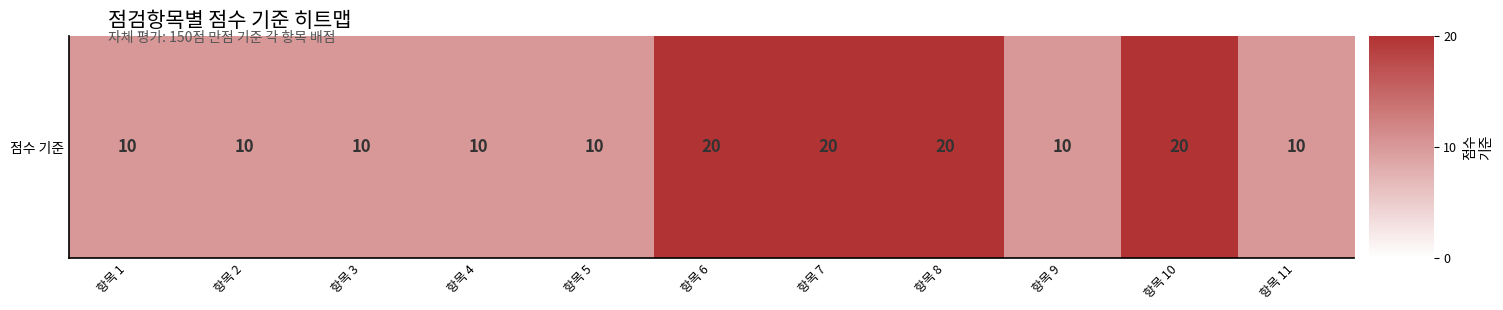

The chart shows a value of 0.7 at 항목 2. True or false?

False